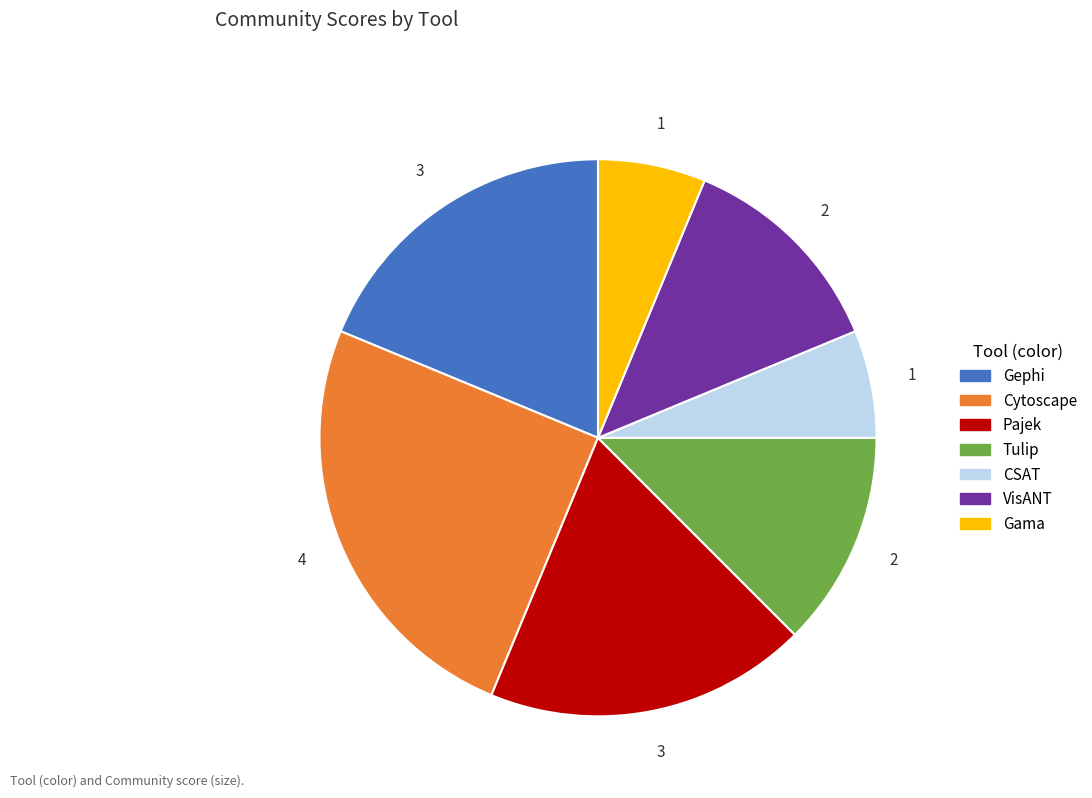

Does CSAT represent more than half of the total?

No